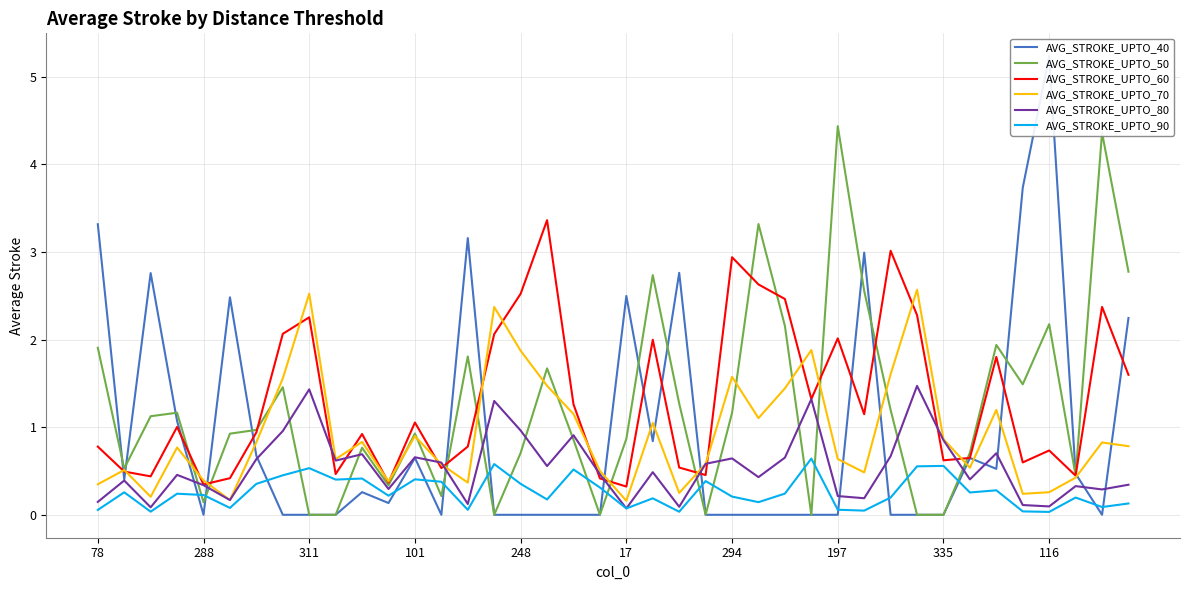

What is the highest value of the AVG_STROKE_UPTO_90 series?

0.6